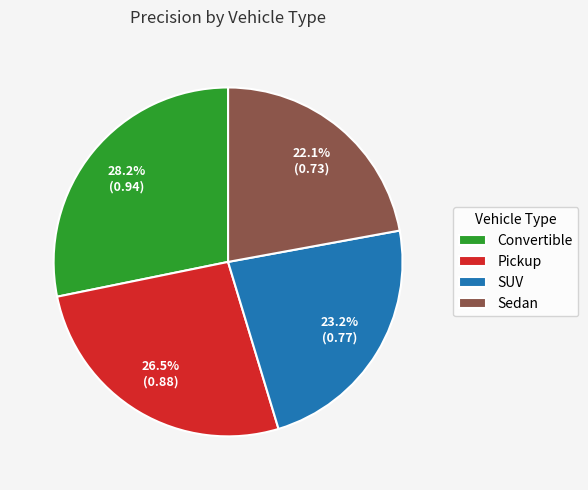

Is it true that Sedan is 34% of the pie?

False